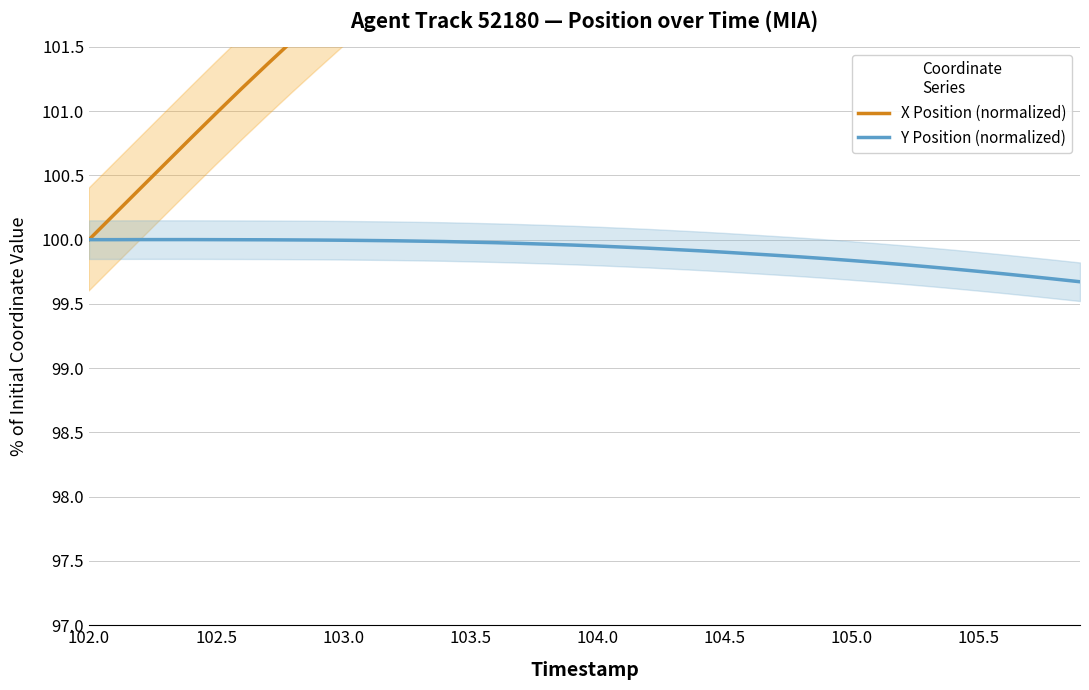

True or false: X Position (normalized) and Y Position (normalized) intersect in this chart.

False